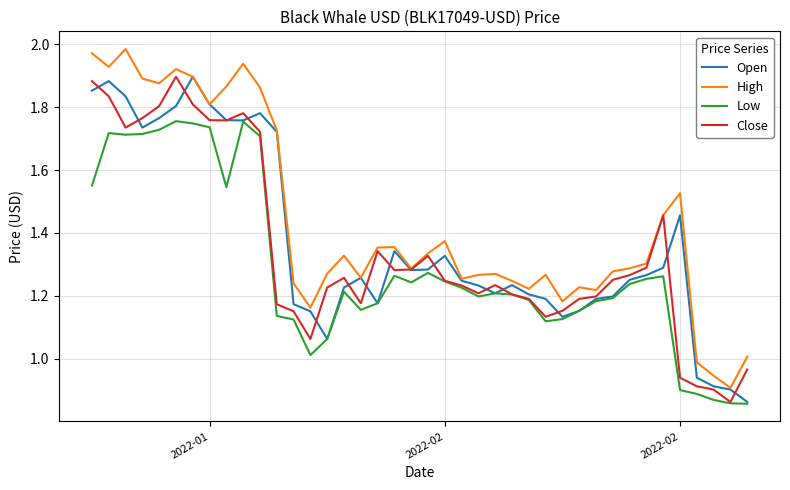

Which series has the largest total across all categories?

High